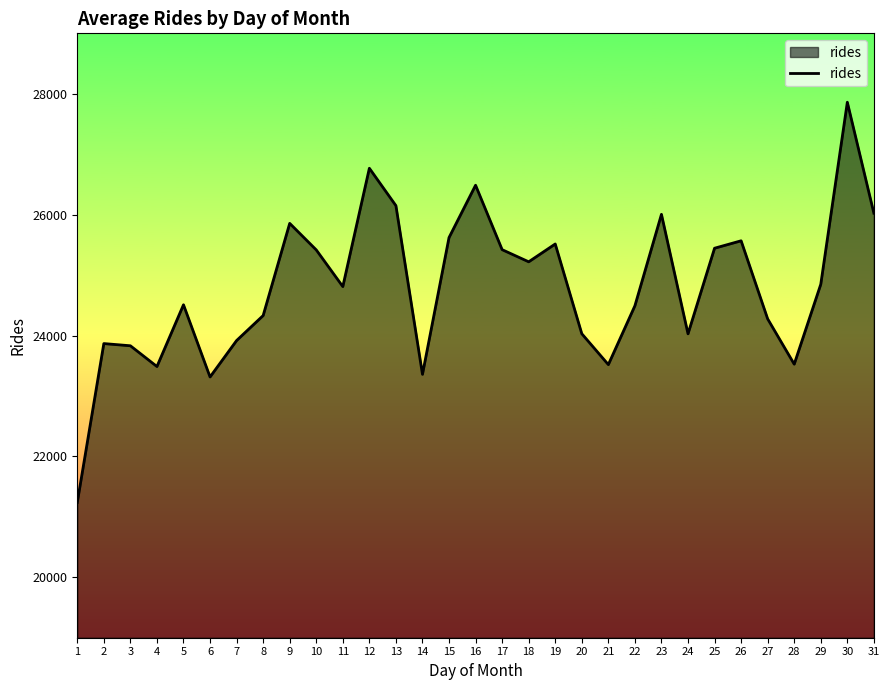

Is it true that the value at 10 is 25416.7?

True